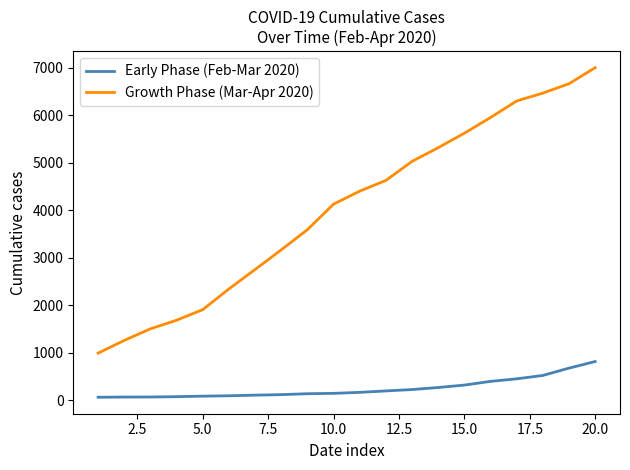

Rank the series by their maximum value, from lowest to highest.

Early Phase (Feb-Mar 2020), Growth Phase (Mar-Apr 2020)